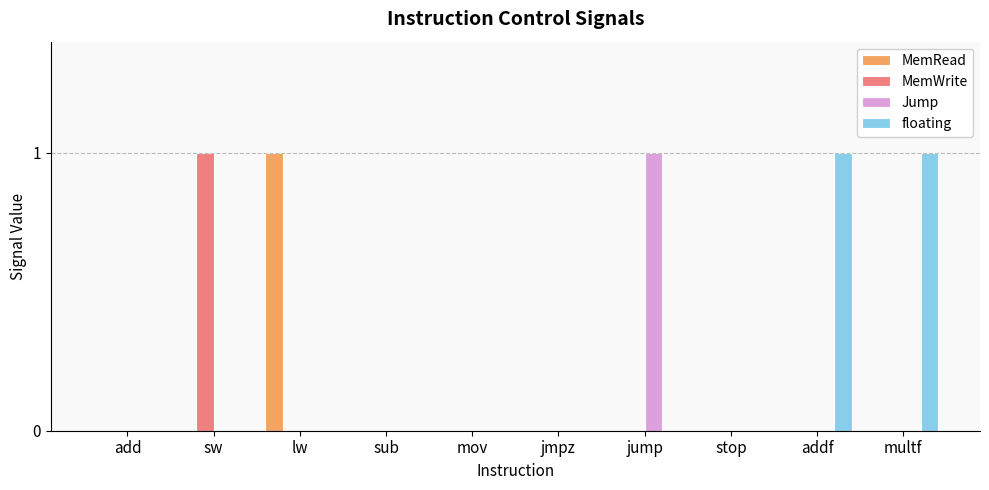

The value of MemWrite at add is 1. True or false?

False